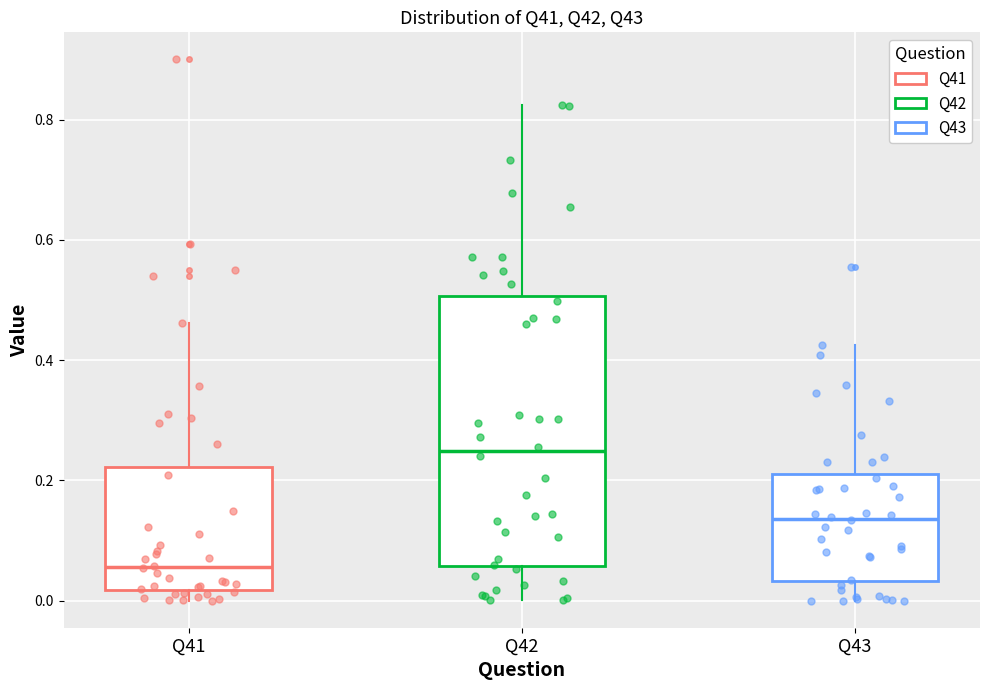

Comparing the boxes themselves (not the whiskers), which one is the tallest?

Q42